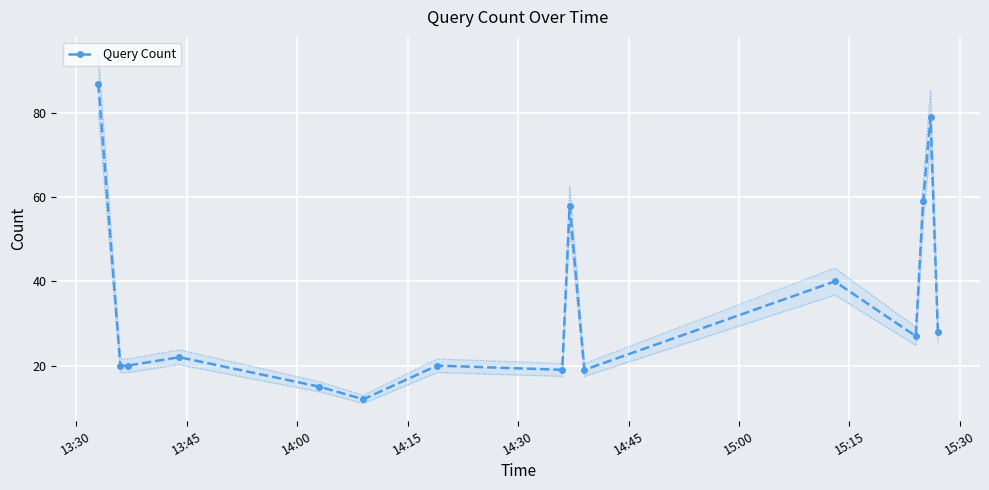

What is the value of the Query Count point at the 7th from the left?

20